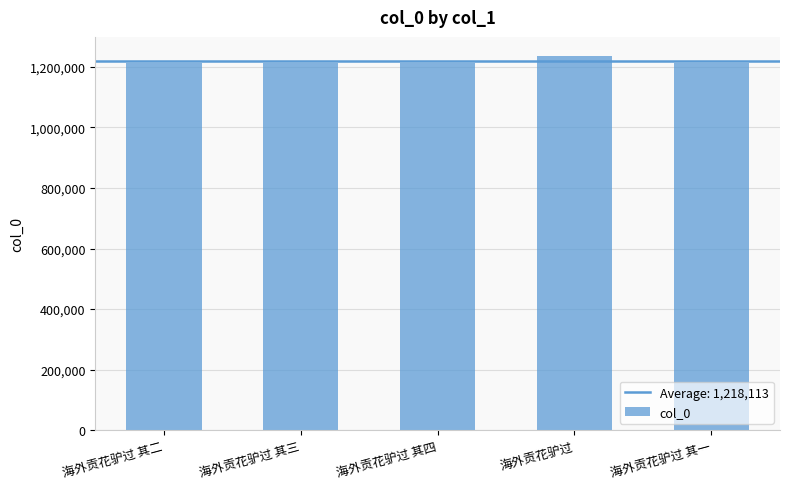

What is the average value?

1218113